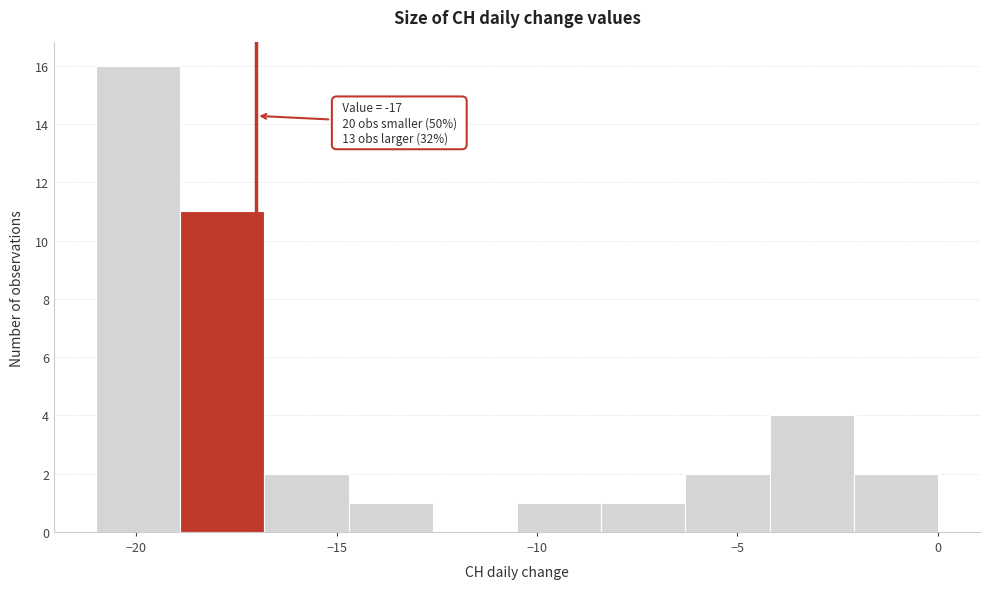

Which range on the x-axis has the tallest bar?

-21.0 to -18.9